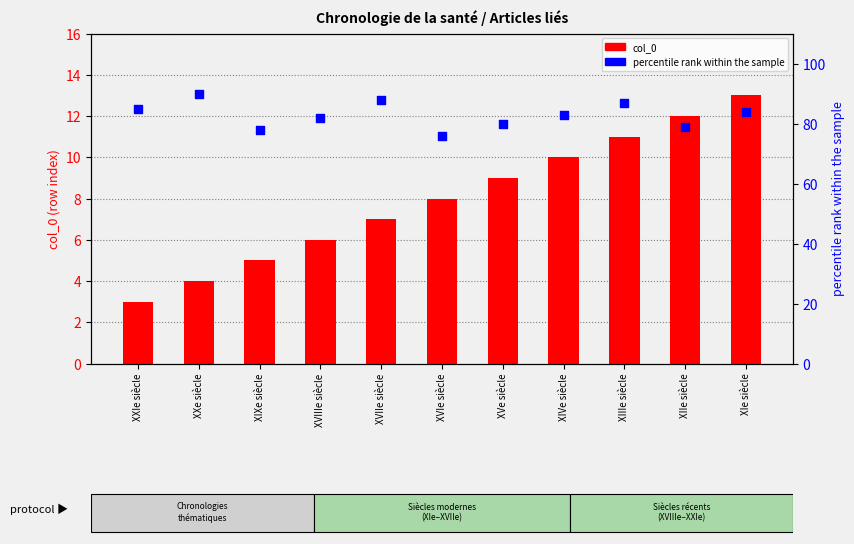

Which series has the largest total across all categories?

percentile rank within the sample